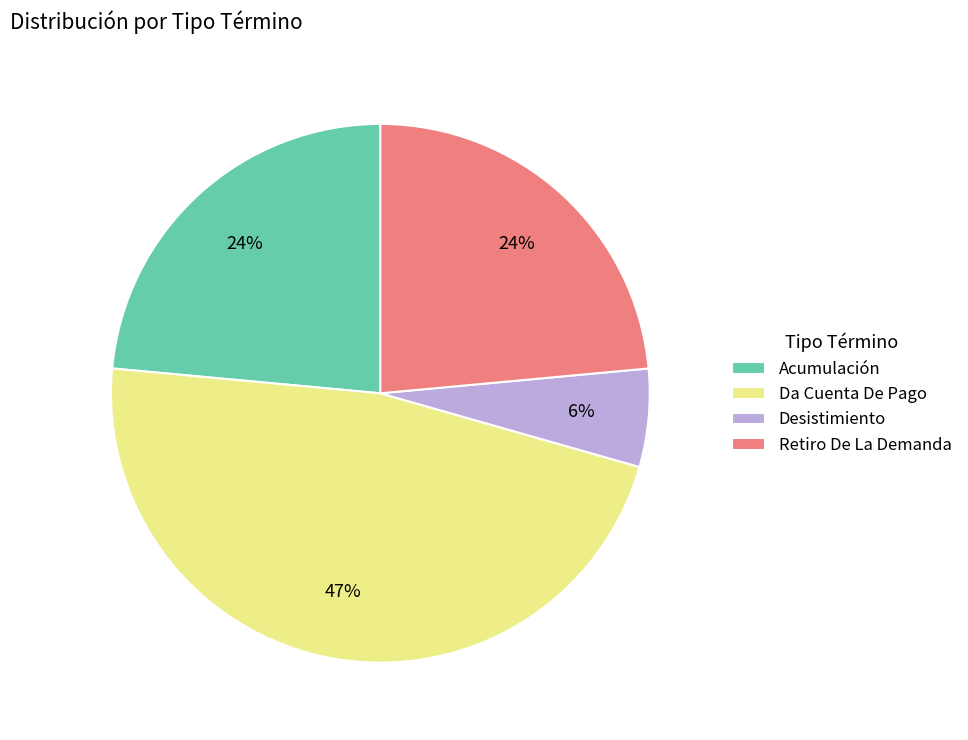

Does any single category account for the majority?

No